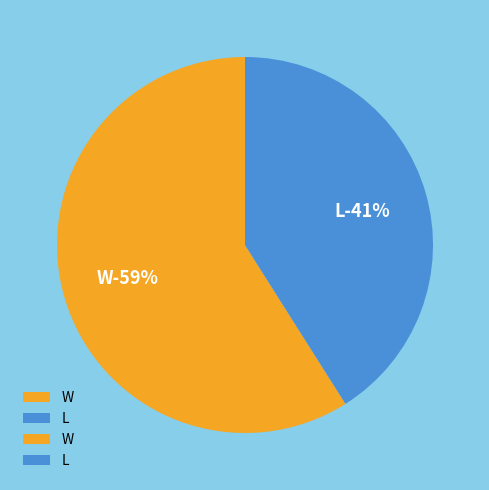

Rank the categories by value from highest to lowest.

W, L